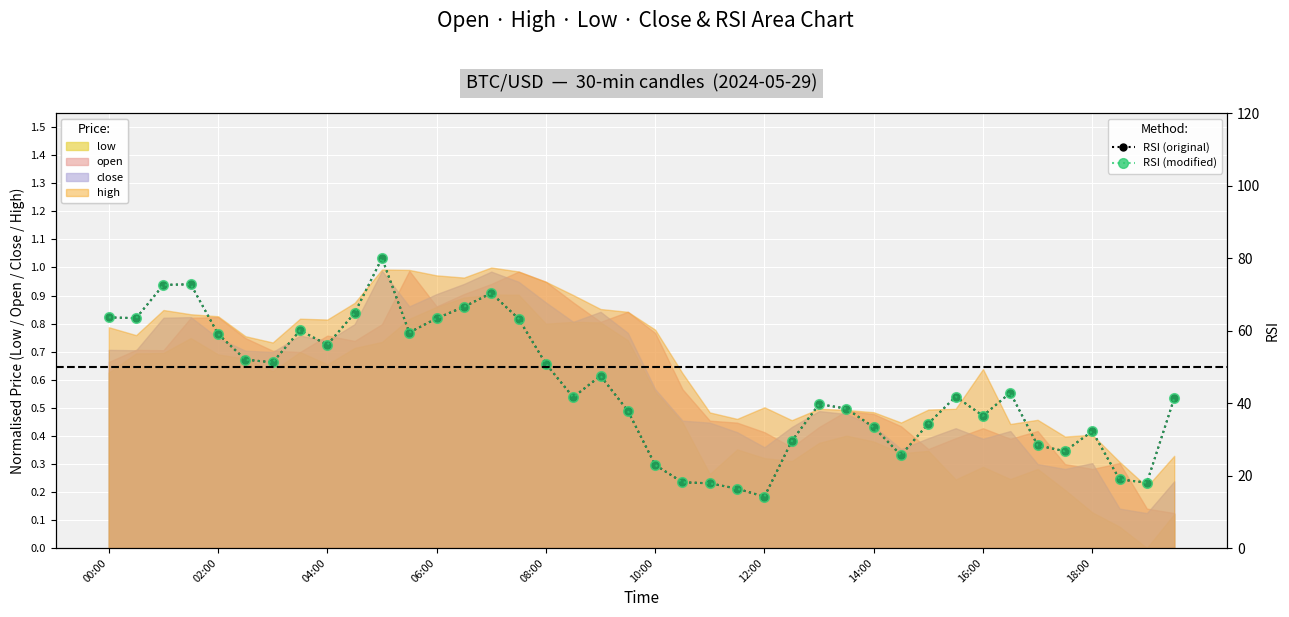

How many values in the RSI (raw) series are below 41?

18